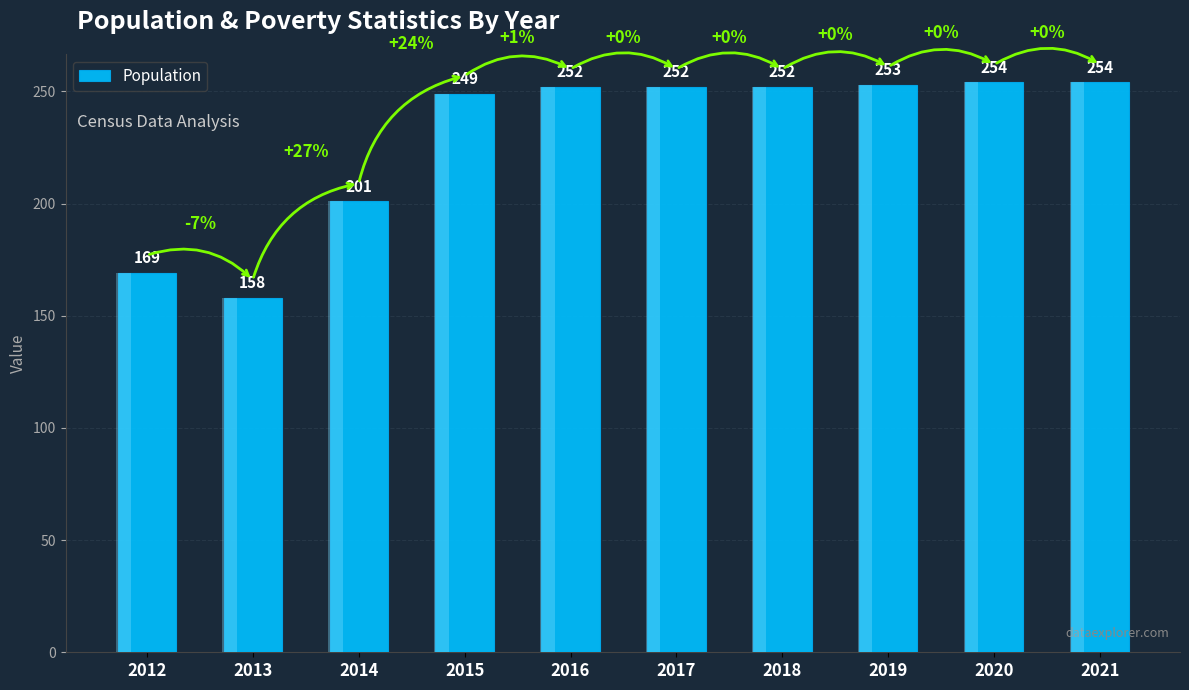

What is the sum of the values at 2014 and 2012?

370